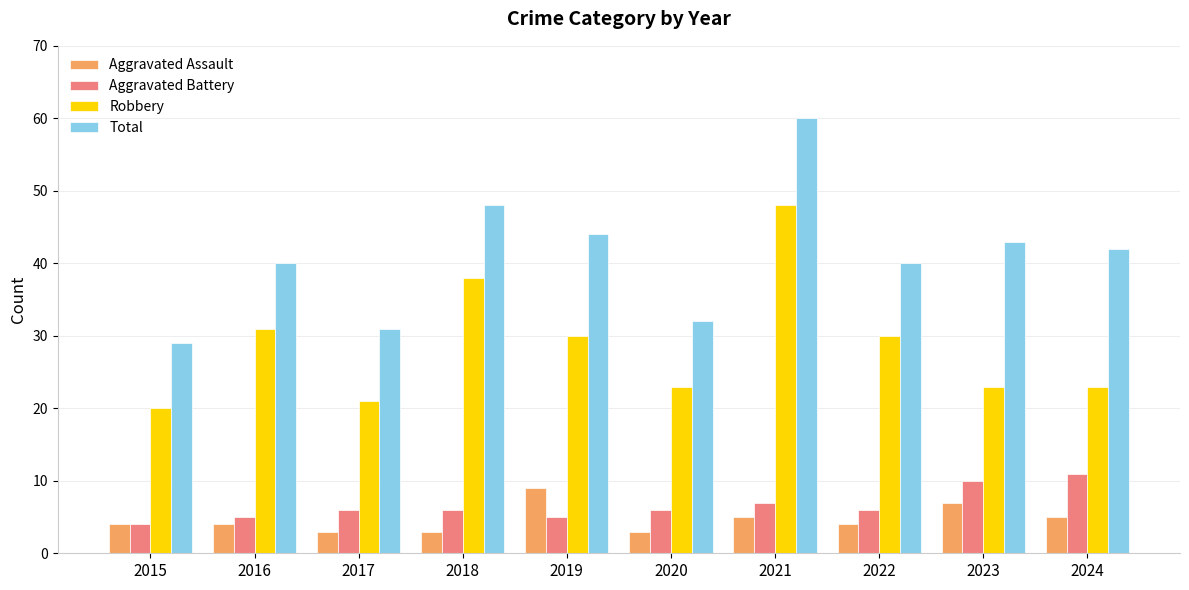

At which label does Robbery first exceed 30?

2016